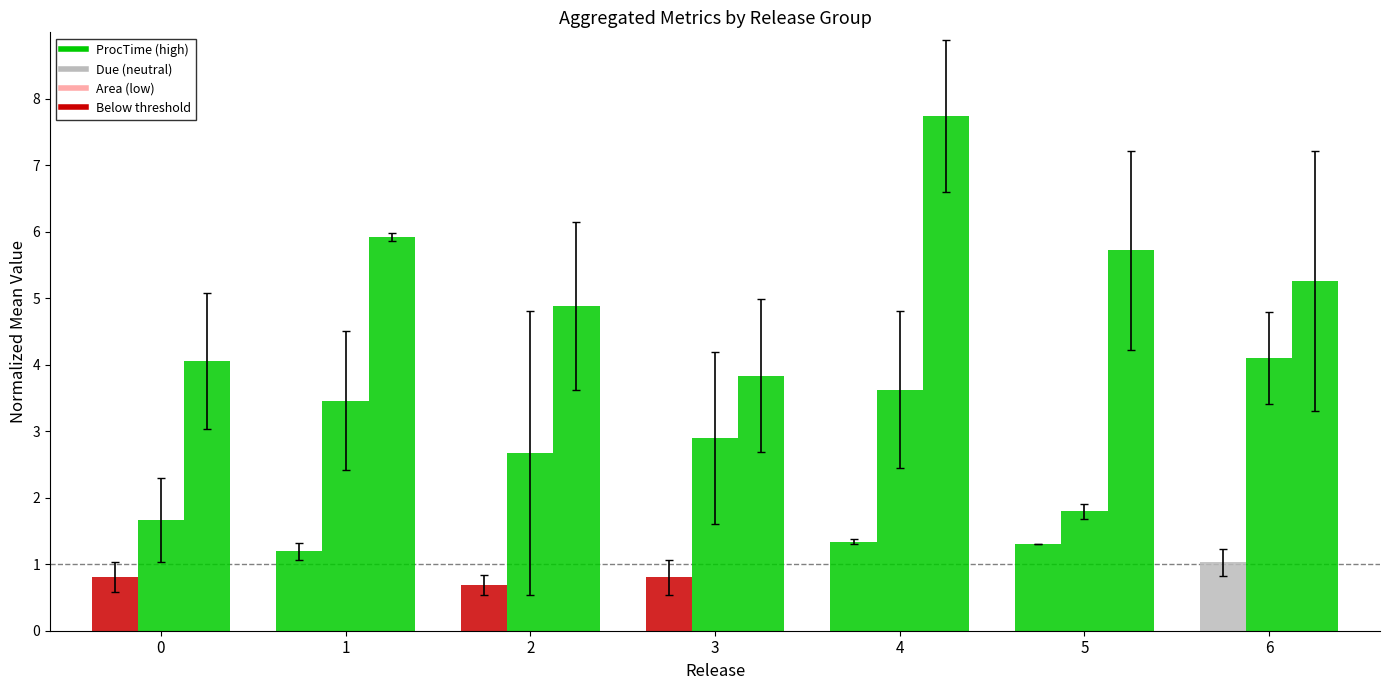

Reading left to right, what are all the values shown in this chart?

ProcTime: 0.8	1.2	0.7	0.8	1.3	1.3	1.0
Due: 1.7	3.5	2.7	2.9	3.6	1.8	4.1
Area: 4.1	5.9	4.9	3.8	7.7	5.7	5.3